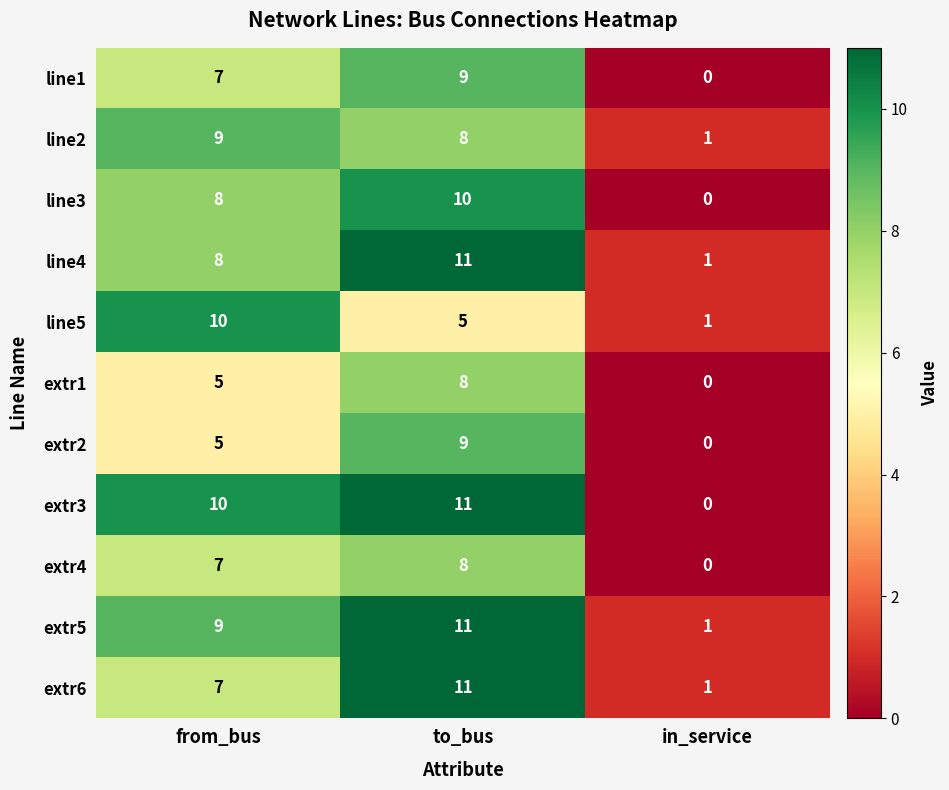

Count the number of data series in this chart.

11